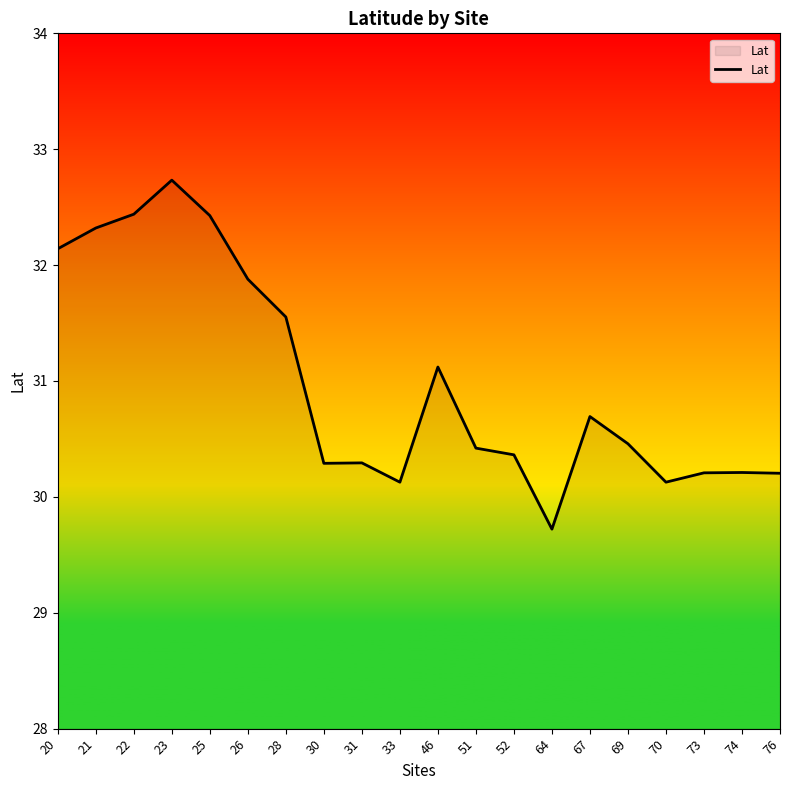

What is the minimum value shown in the chart?

29.7